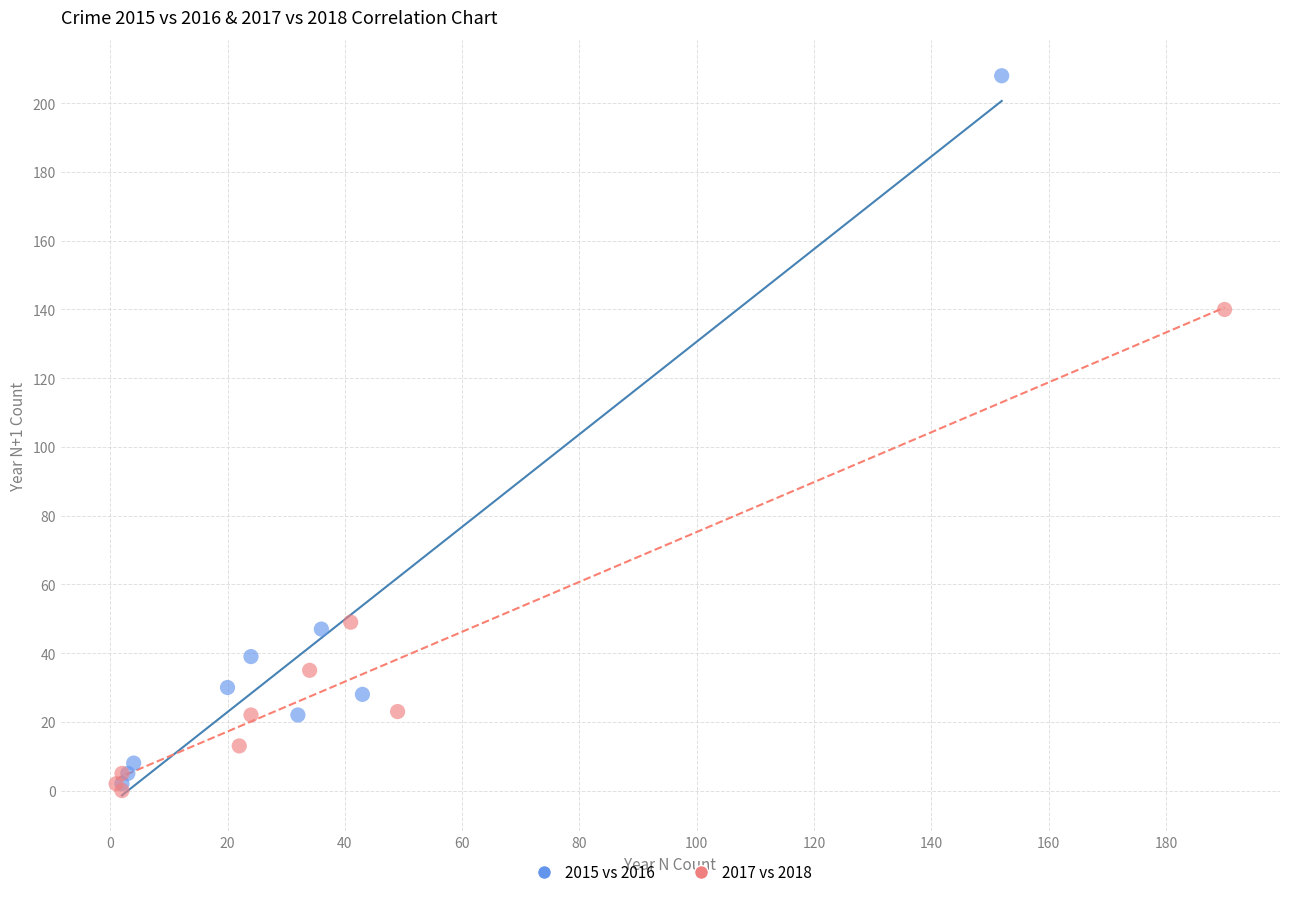

What are all the series names shown in the legend?

2015 vs 2016, 2017 vs 2018